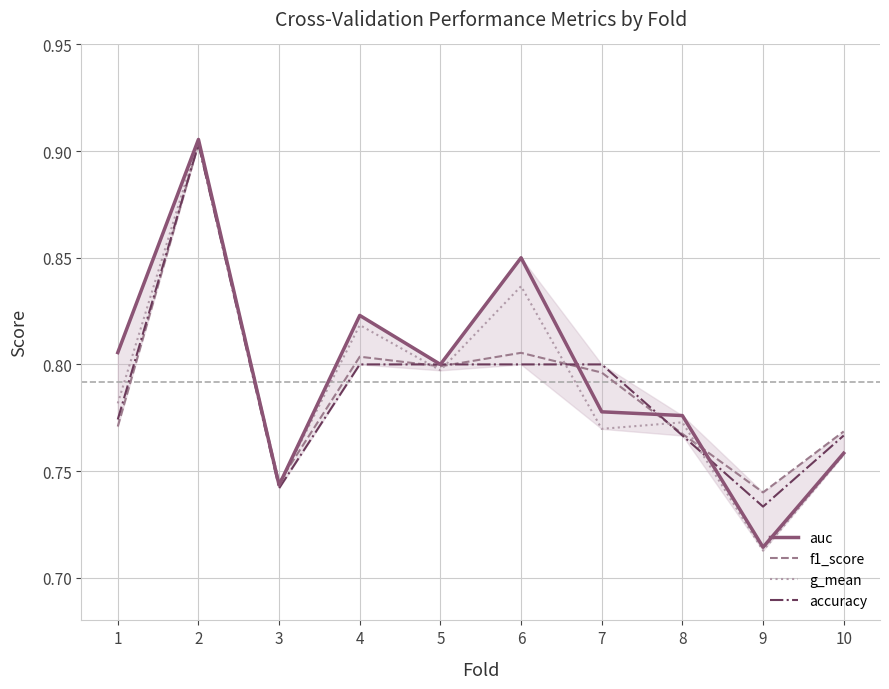

At which label is auc closest to 0?

9